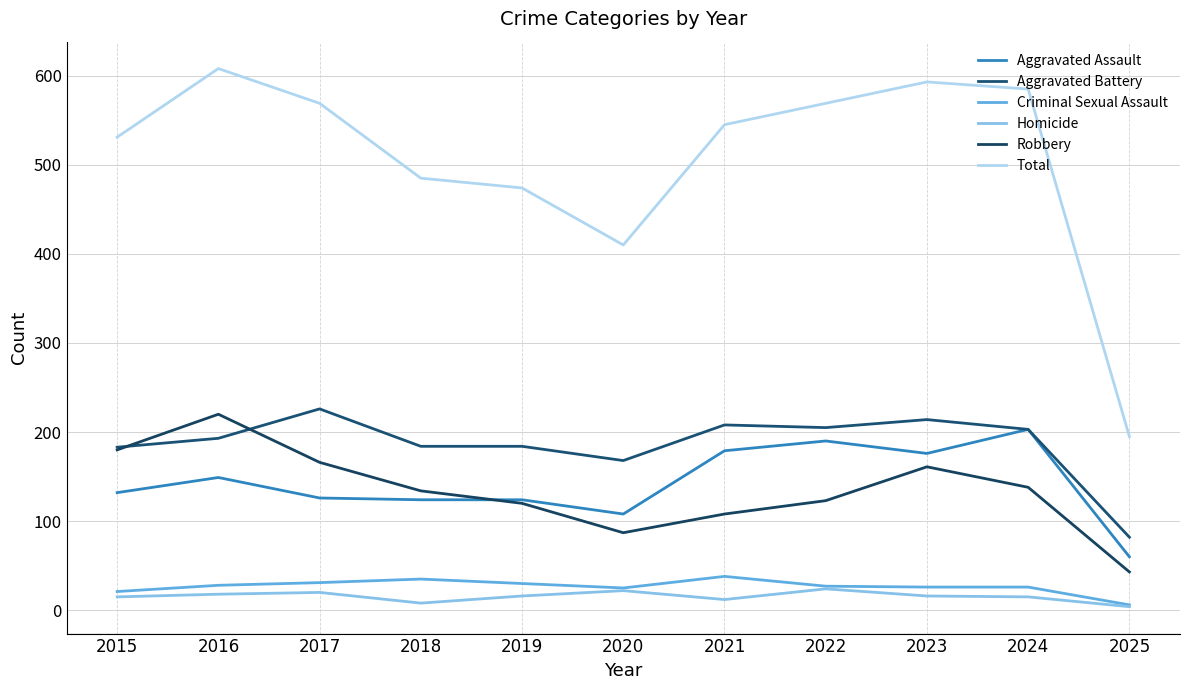

At how many categories does at least one series exceed 606?

1